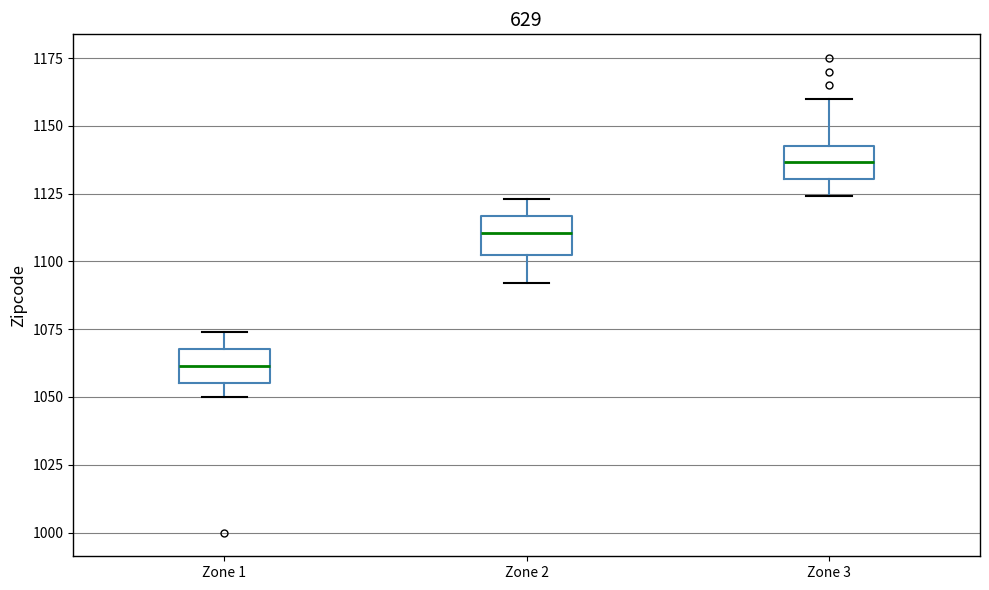

Where does the lower whisker of the box for Zone 1 end on the y-axis? The values are not printed on the chart, so give them approximately, as read against the axis.

1050